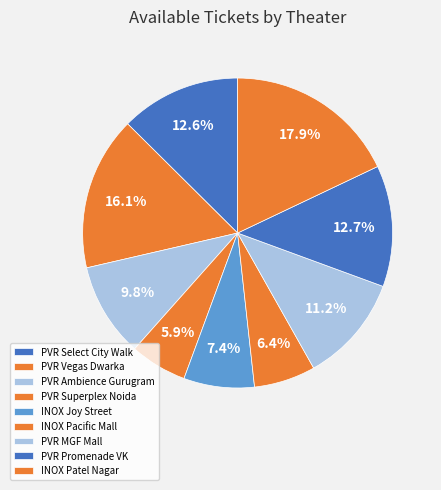

Count the number of slices in the pie.

9